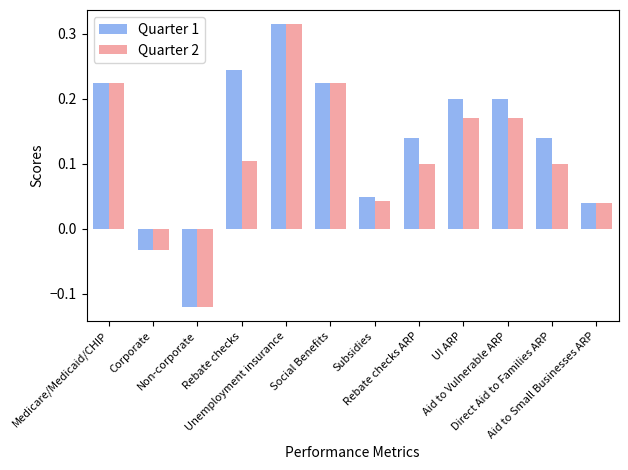

At which category is the sum across all series the highest?

Unemployment insurance